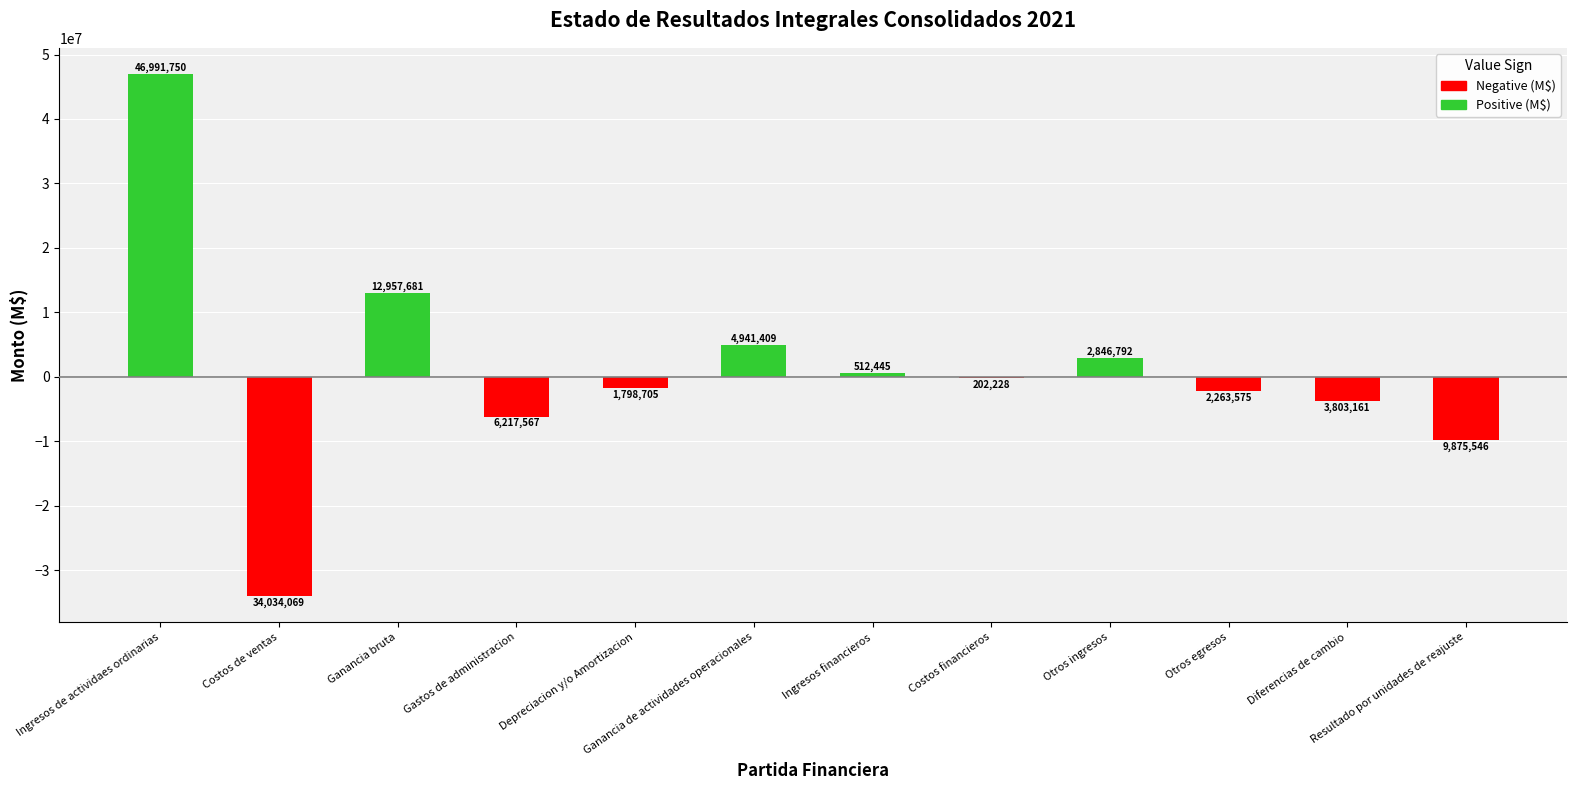

At how many categories does at least one series exceed 34998969?

1